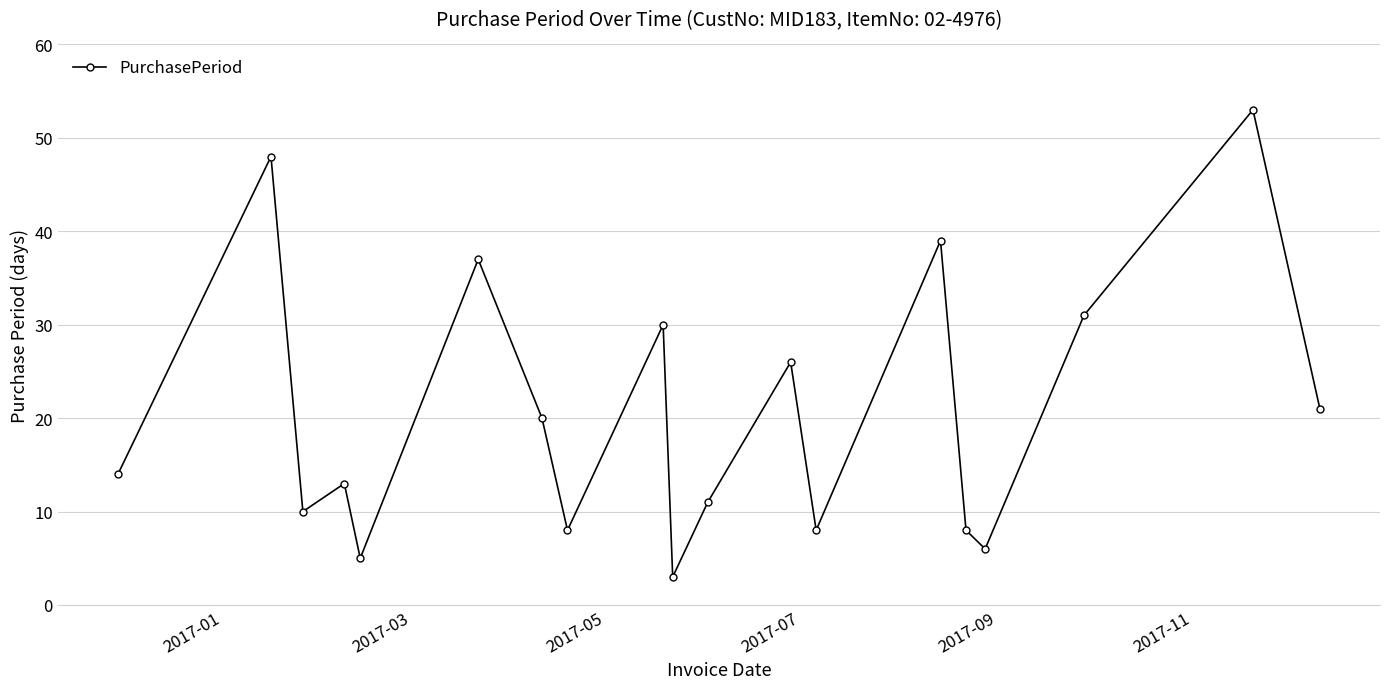

What is the maximum value shown in the chart?

53